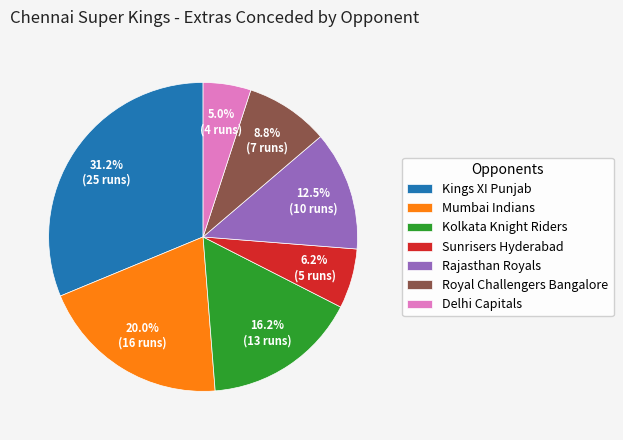

To the nearest percent, what portion does Mumbai Indians represent?

20%